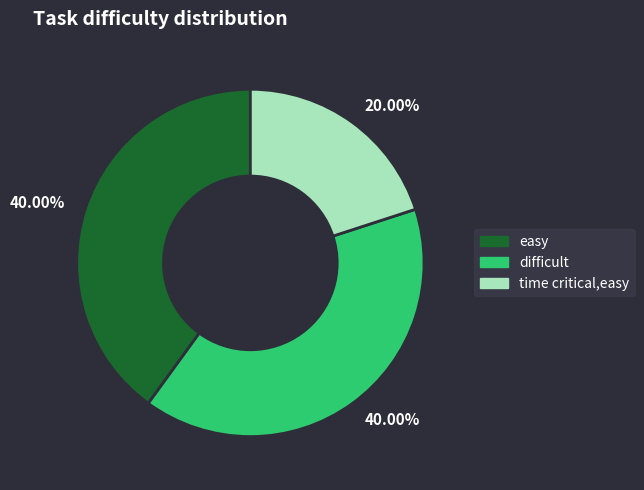

Is there any slice that represents more than half of the pie?

No